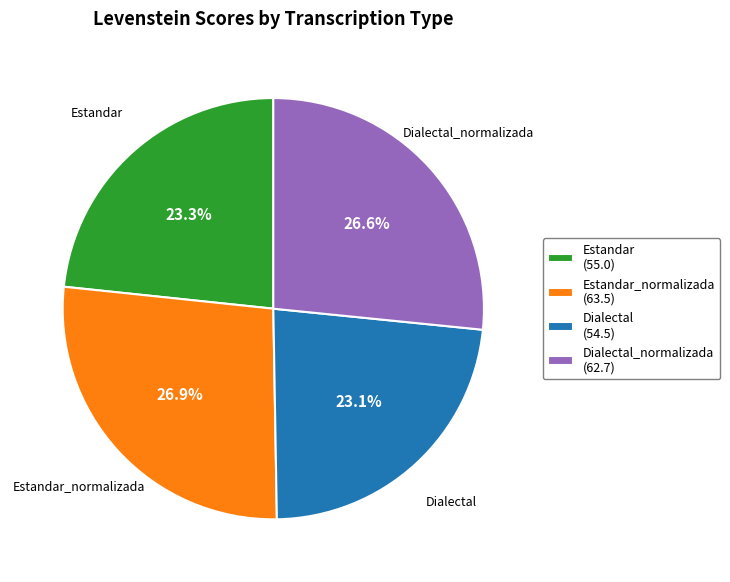

Between Estandar_normalizada (63.5) and Estandar (55.0), which is larger?

Estandar_normalizada (63.5)